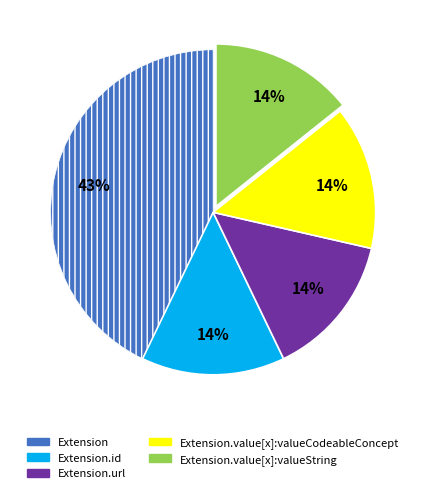

Does any single category account for the majority?

No